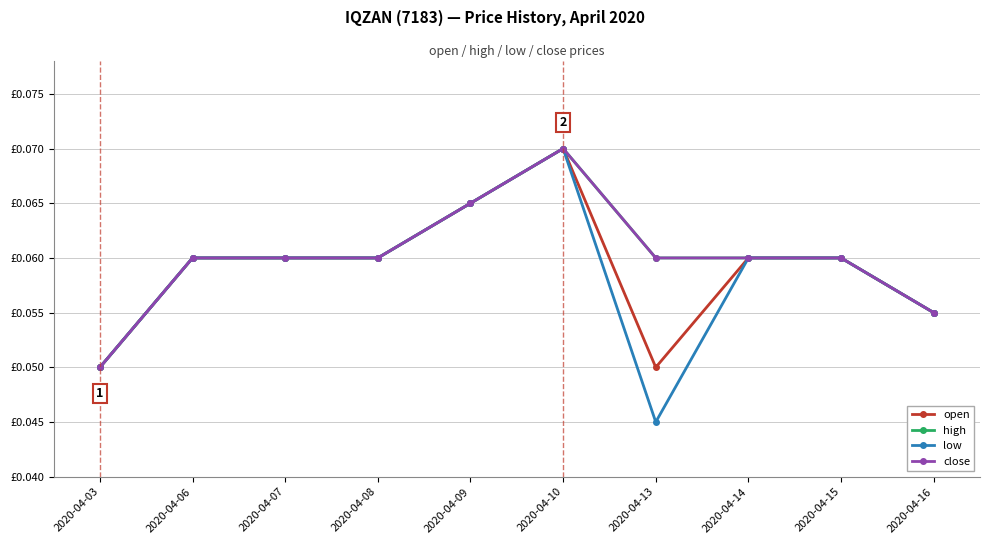

Is this an area chart (filled region under the line)?

No